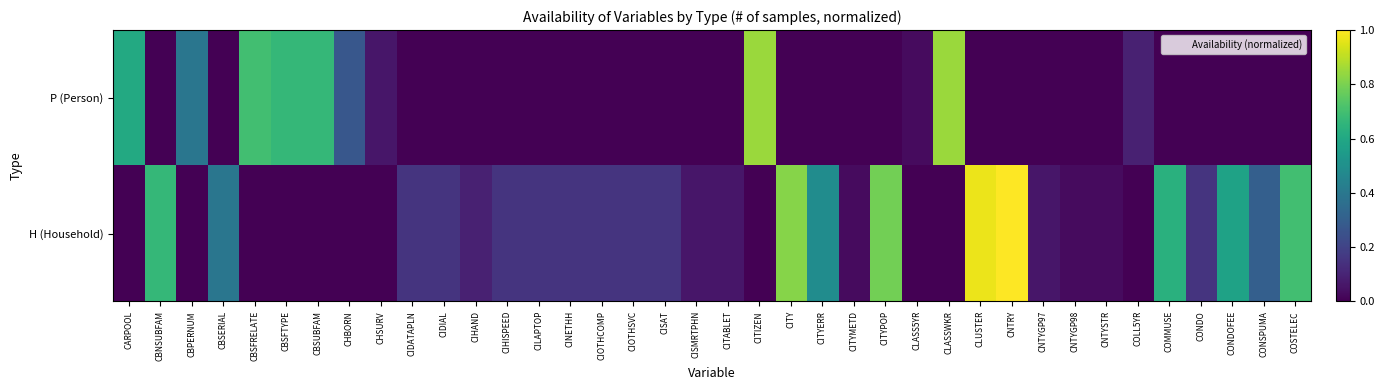

Reading left to right, what are all the values shown in this chart?

P (Person): CARPOOL=0.6	CBNSUBFAM=0.0	CBPERNUM=0.4	CBSERIAL=0.0	CBSFRELATE=0.7	CBSFTYPE=0.7	CBSUBFAM=0.7	CHBORN=0.3	CHSURV=0.1	CIDATAPLN=0.0	CIDIAL=0.0	CIHAND=0.0	CIHISPEED=0.0	CILAPTOP=0.0	CINETHH=0.0	CIOTHCOMP=0.0	CIOTHSVC=0.0	CISAT=0.0	CISMRTPHN=0.0	CITABLET=0.0	CITIZEN=0.8	CITY=0.0	CITYERR=0.0	CITYMETD=0.0	CITYPOP=0.0	CLASS5YR=0.0	CLASSWKR=0.8	CLUSTER=0.0	CNTRY=0.0	CNTYGP97=0.0	CNTYGP98=0.0	CNTYSTR=0.0	COLL5YR=0.1	COMMUSE=0.0	CONDO=0.0	CONDOFEE=0.0	CONSPUMA=0.0	COSTELEC=0.0
H (Household): CARPOOL=0.0	CBNSUBFAM=0.7	CBPERNUM=0.0	CBSERIAL=0.4	CBSFRELATE=0.0	CBSFTYPE=0.0	CBSUBFAM=0.0	CHBORN=0.0	CHSURV=0.0	CIDATAPLN=0.2	CIDIAL=0.2	CIHAND=0.1	CIHISPEED=0.2	CILAPTOP=0.2	CINETHH=0.2	CIOTHCOMP=0.2	CIOTHSVC=0.2	CISAT=0.2	CISMRTPHN=0.1	CITABLET=0.1	CITIZEN=0.0	CITY=0.8	CITYERR=0.5	CITYMETD=0.0	CITYPOP=0.8	CLASS5YR=0.0	CLASSWKR=0.0	CLUSTER=1.0	CNTRY=1.0	CNTYGP97=0.1	CNTYGP98=0.0	CNTYSTR=0.0	COLL5YR=0.0	COMMUSE=0.6	CONDO=0.2	CONDOFEE=0.6	CONSPUMA=0.3	COSTELEC=0.7